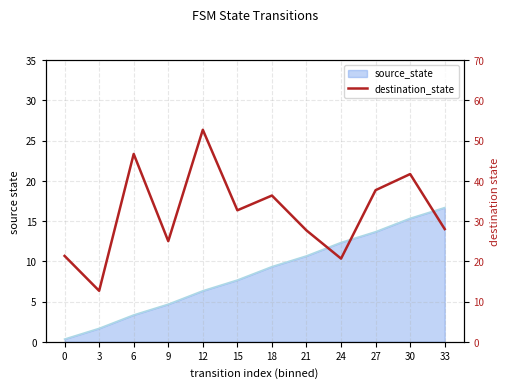

Which has a higher value, 30 or 9?

30